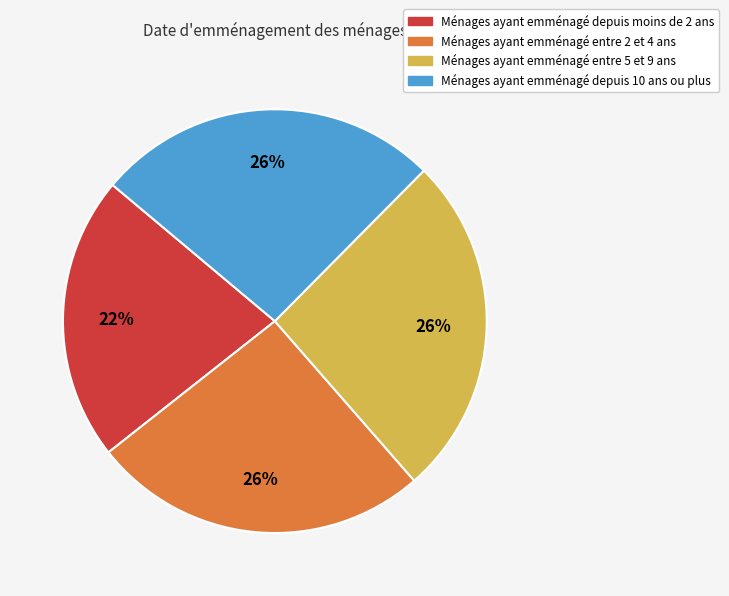

Is there any slice that represents more than half of the pie?

No